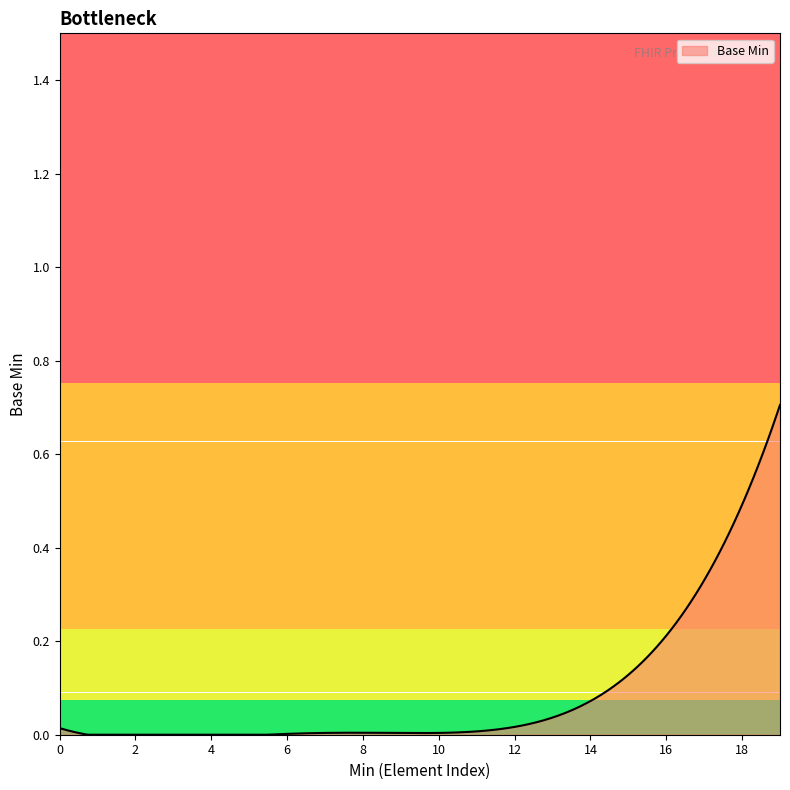

List the labels in order of value, smallest first.

0, 0, 0, 0, 0, 0, 0, 0, 0, 0, 0, 0, 0, 0, 0, 0, 0, 0, 1, 1